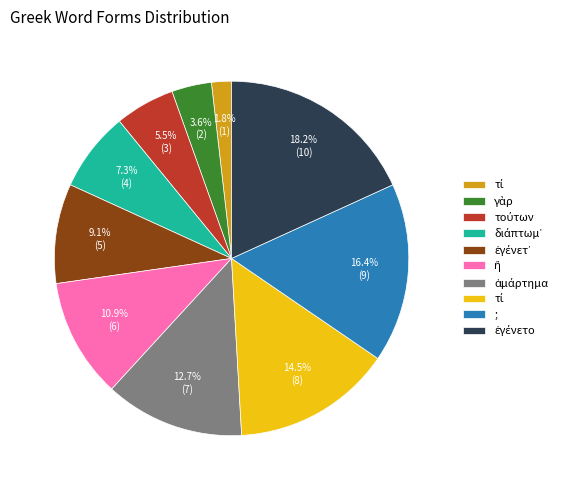

Is there a majority slice in this chart?

No